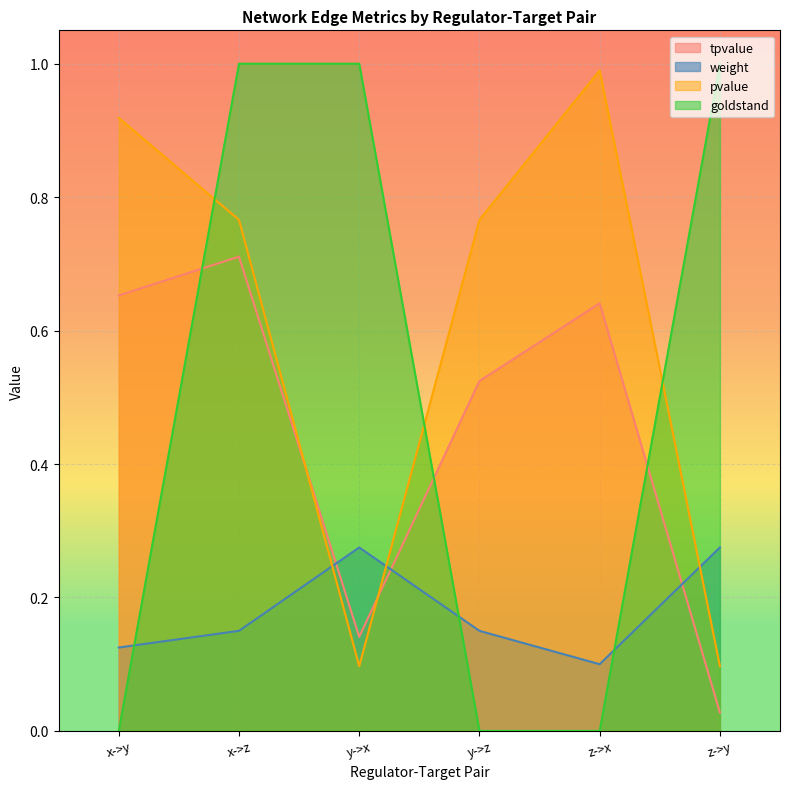

What is the total value across all series at x->z?

2.6